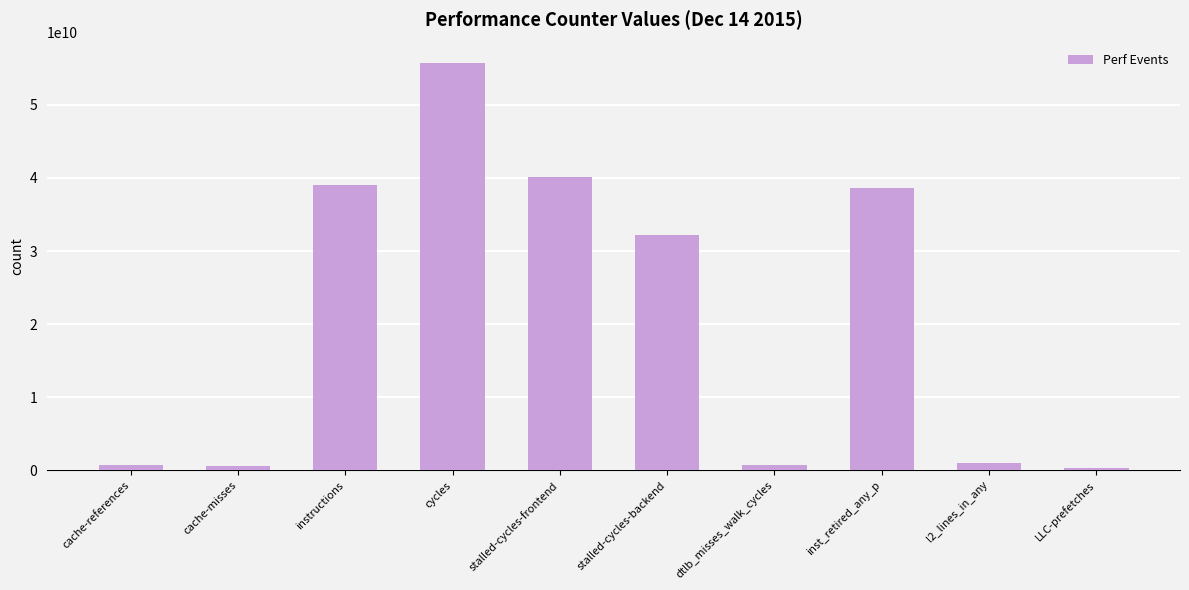

What is the sum of all values?

209070082241